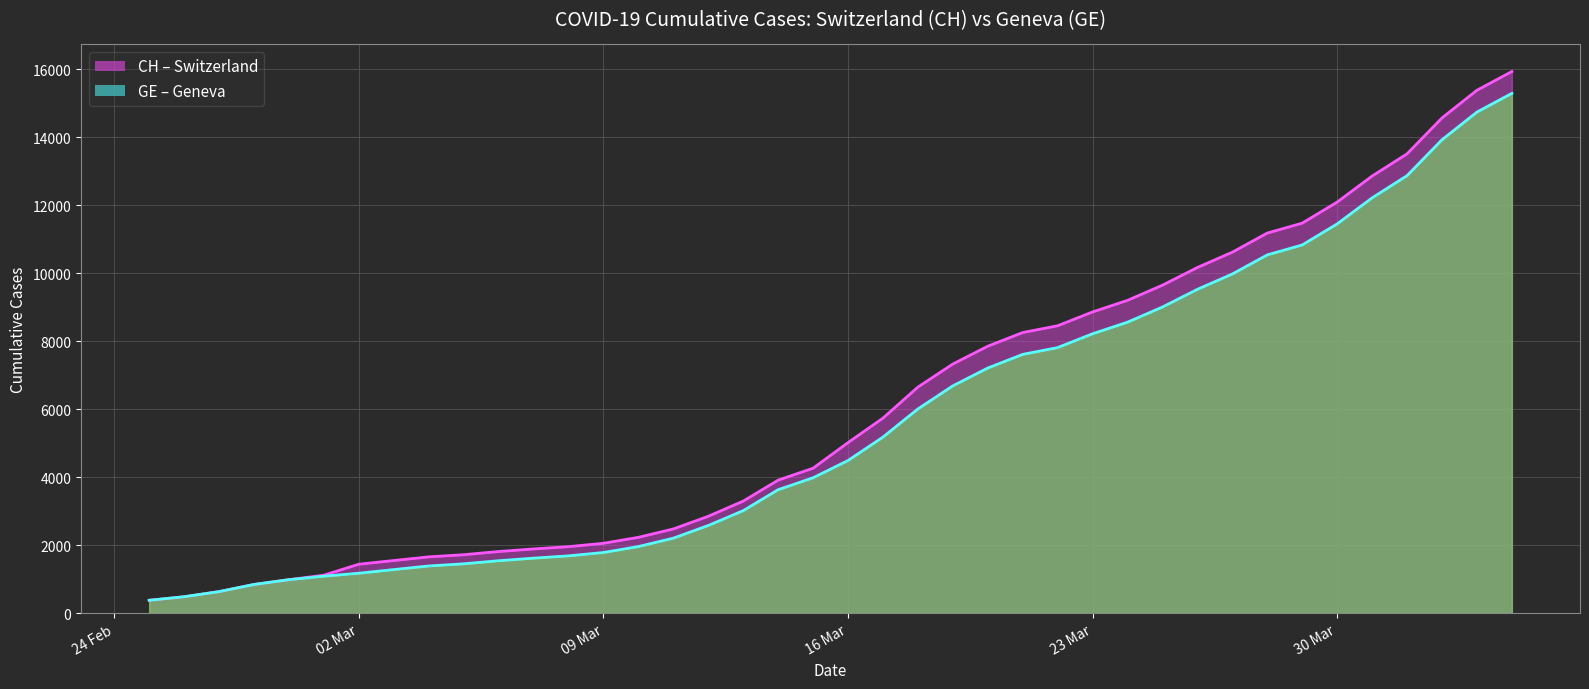

True or false: CH and GE intersect in this chart.

False